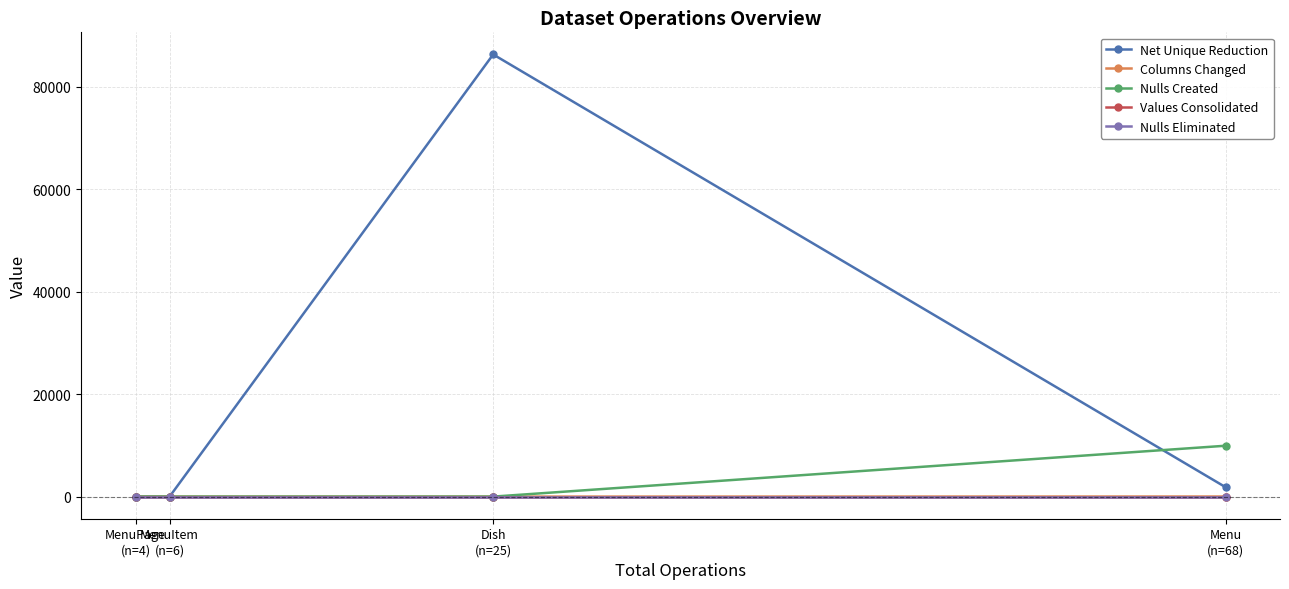

Rank the categories by Net Unique Reduction value from lowest to highest.

MenuItem
(n=6), MenuPage
(n=4), Menu
(n=68), Dish
(n=25)